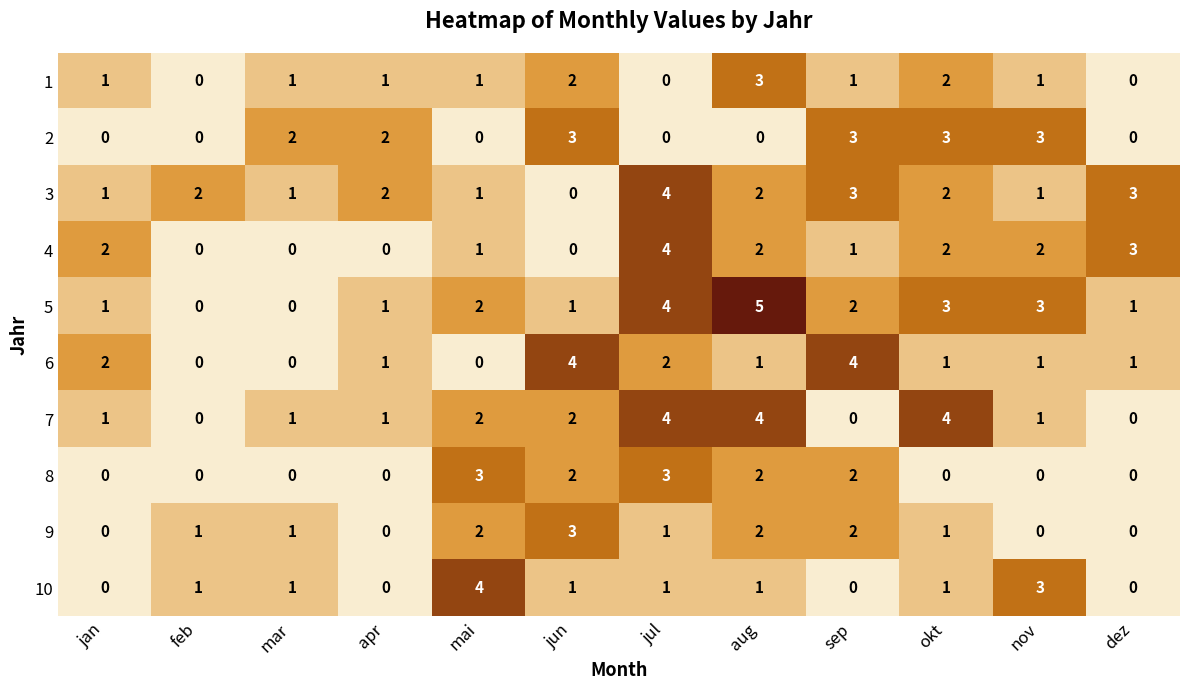

What is the sum of all 5 values?

23